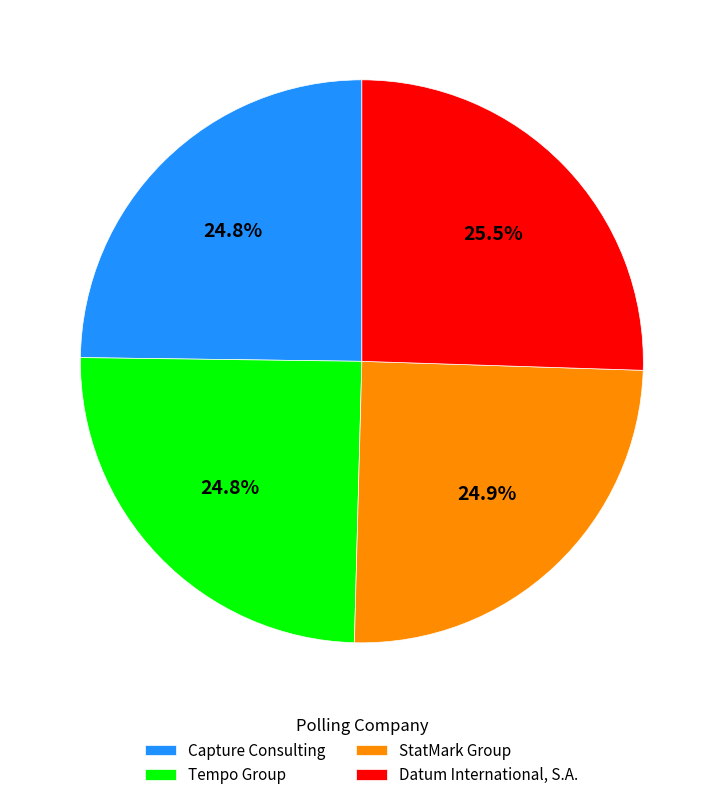

How many slices are in this pie chart?

4